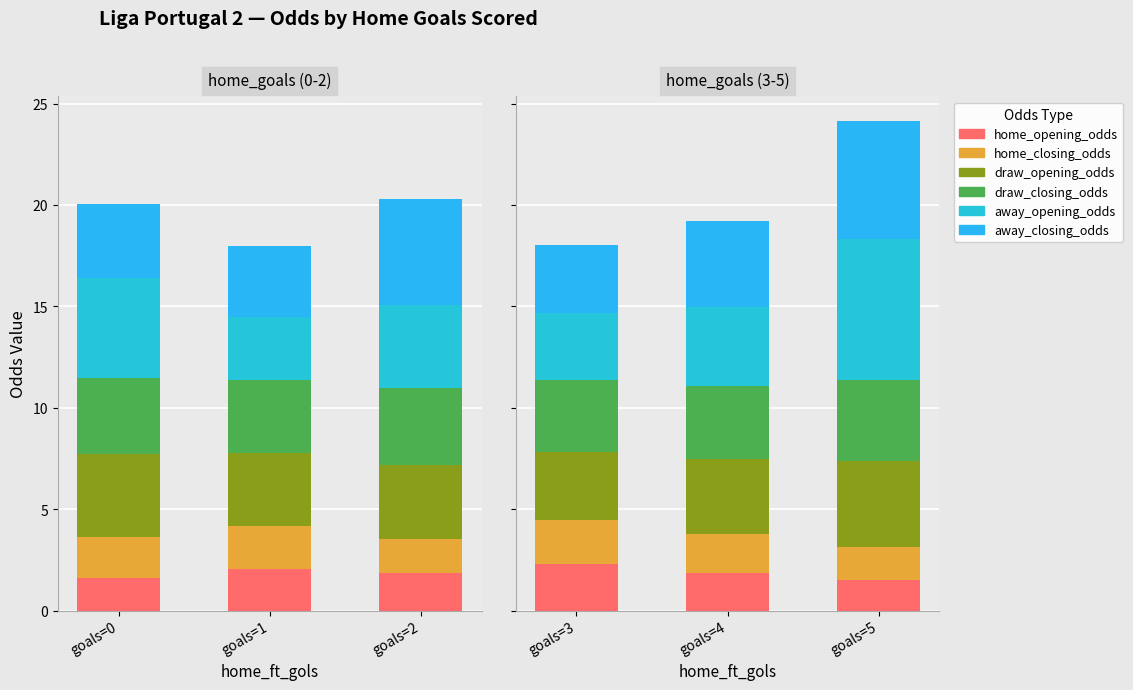

Which series has the largest range (max minus min)?

away_opening_odds